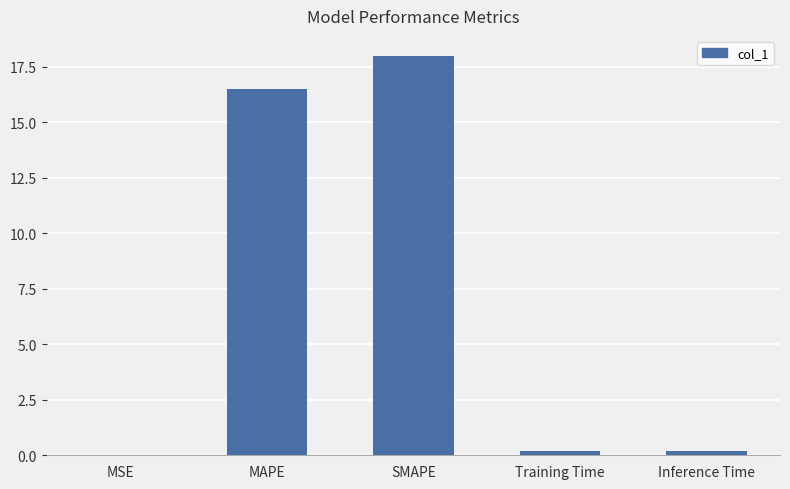

Is it true that the value at SMAPE is 18.0?

True